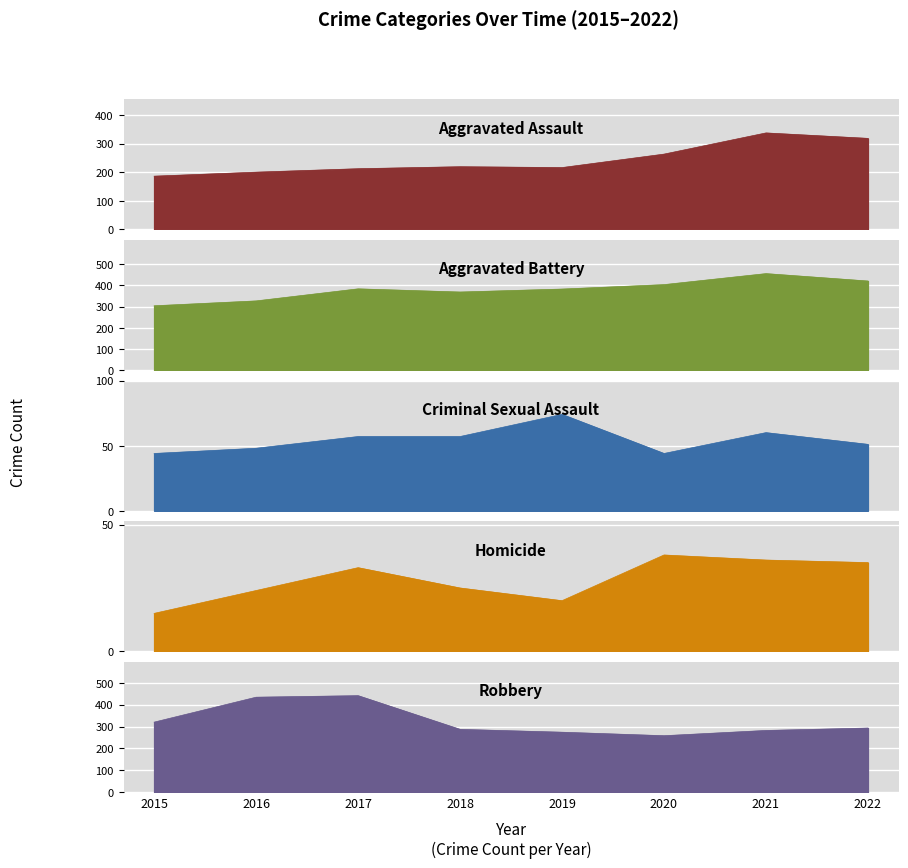

In Criminal Sexual Assault, how many points are lower than both neighbors (excluding endpoints)?

1